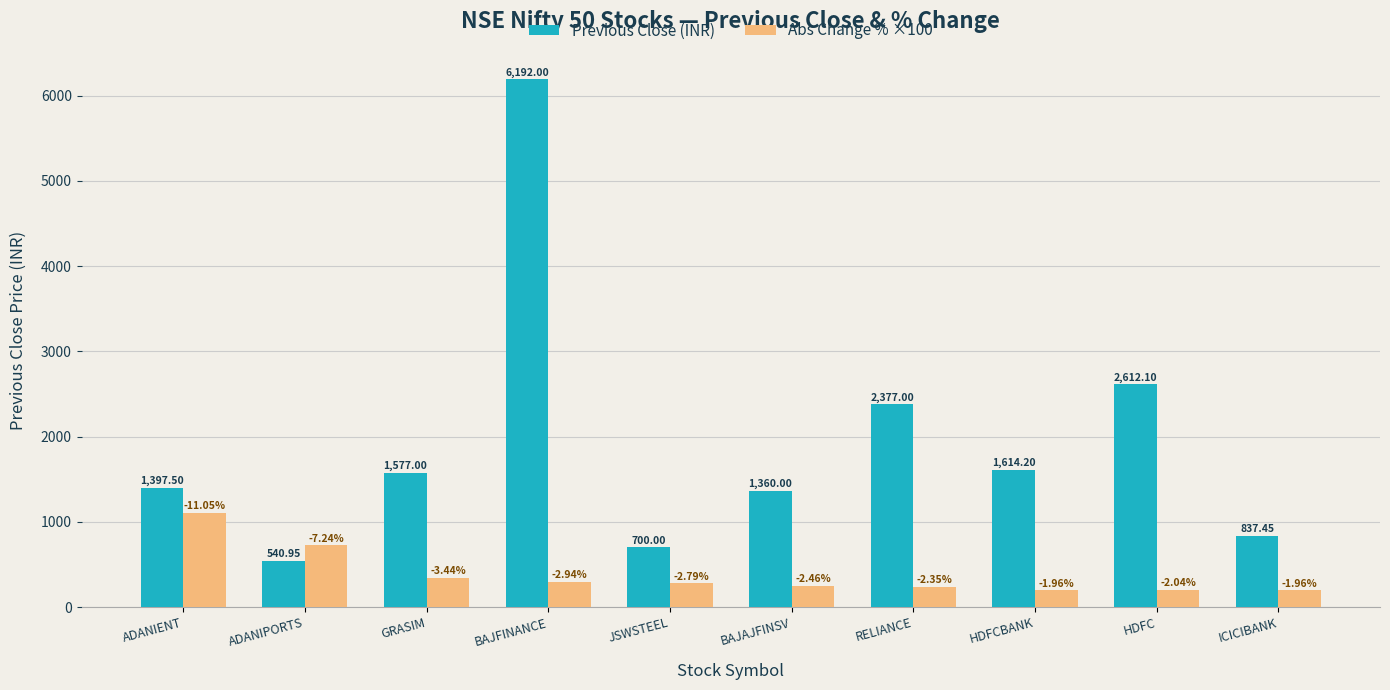

What are all the series names shown in the legend?

Previous Close (INR), Abs Change % ×100